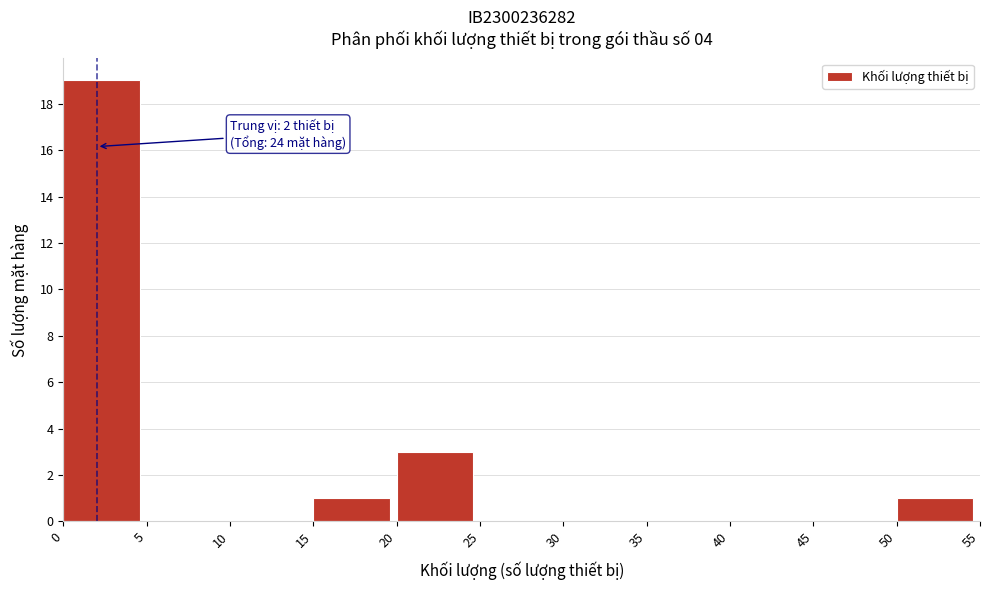

Which range on the x-axis has the tallest bar?

0 to 5